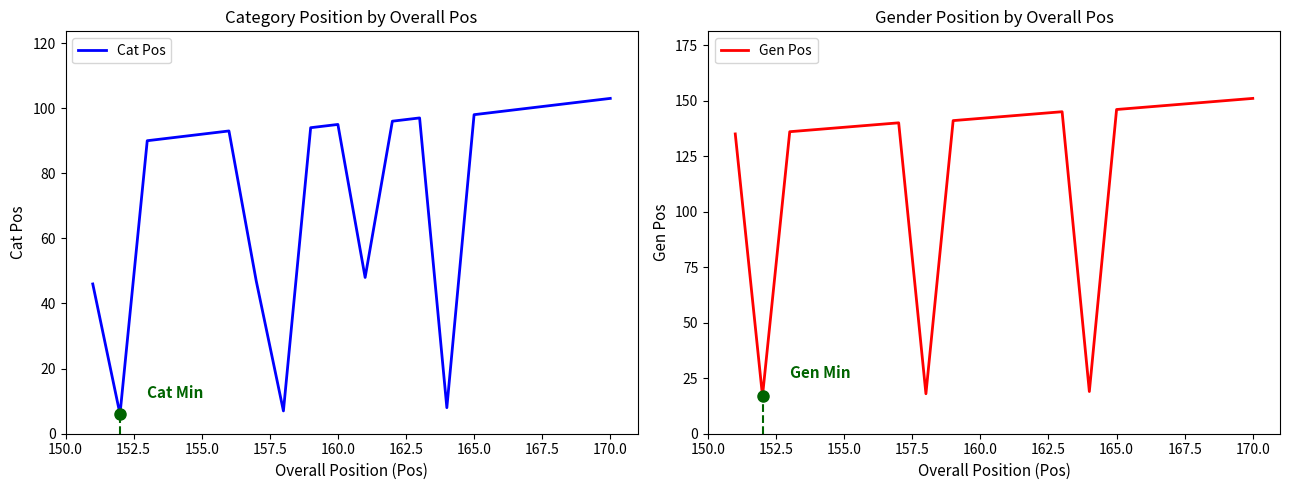

What is the average value of the Gen Pos series?

124